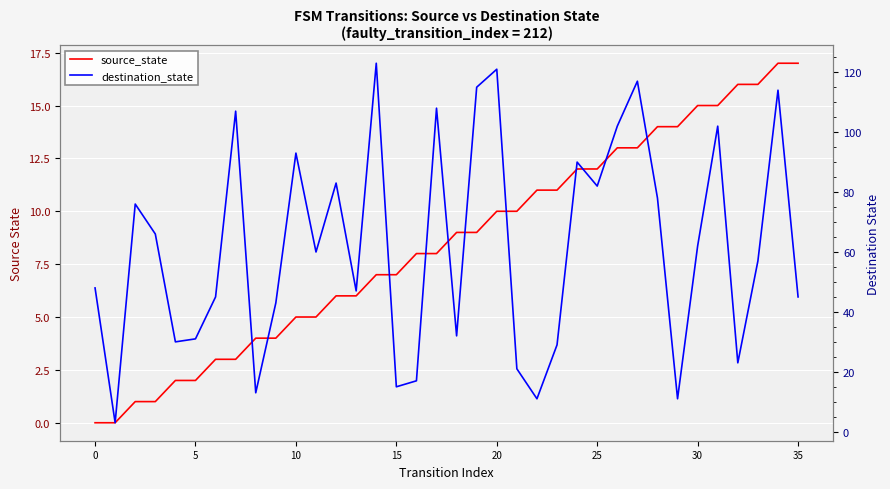

What is the value of the source_state point at the 7th from the left?

3